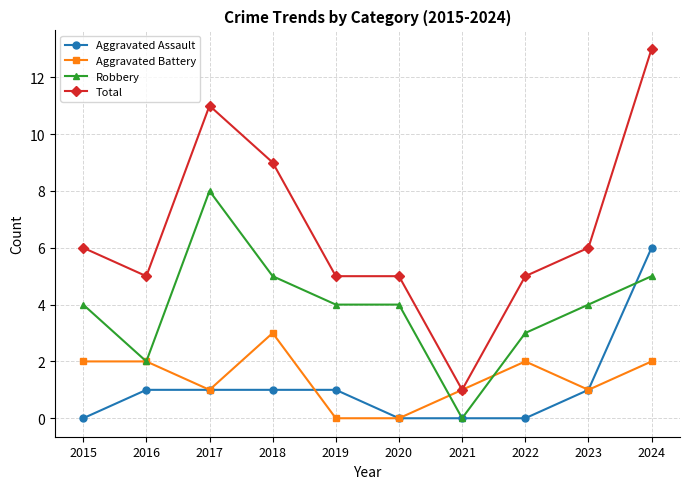

Reading left to right, transcribe all the data shown in this chart.

Aggravated Assault: 0	1	1	1	1	0	0	0	1	6
Aggravated Battery: 2	2	1	3	0	0	1	2	1	2
Robbery: 4	2	8	5	4	4	0	3	4	5
Total: 6	5	11	9	5	5	1	5	6	13